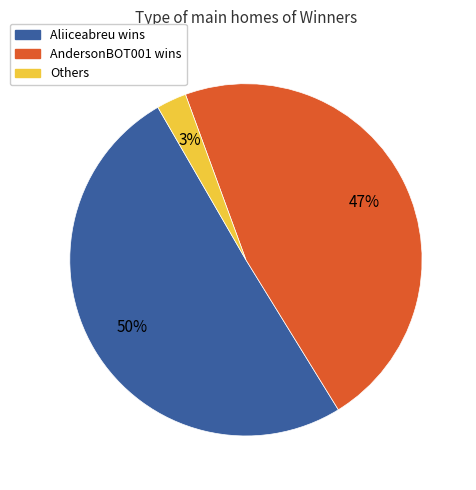

What percentage is the Others slice, to the nearest percent?

3%